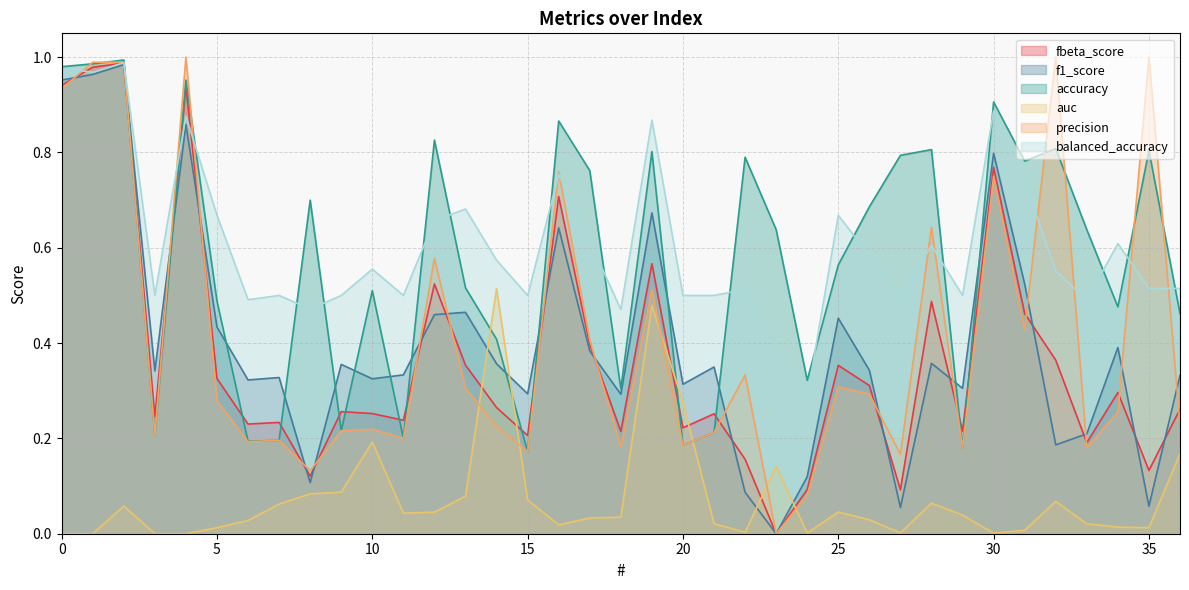

List the series in order of their peak value, highest first.

precision, accuracy, balanced_accuracy, fbeta_score, f1_score, auc